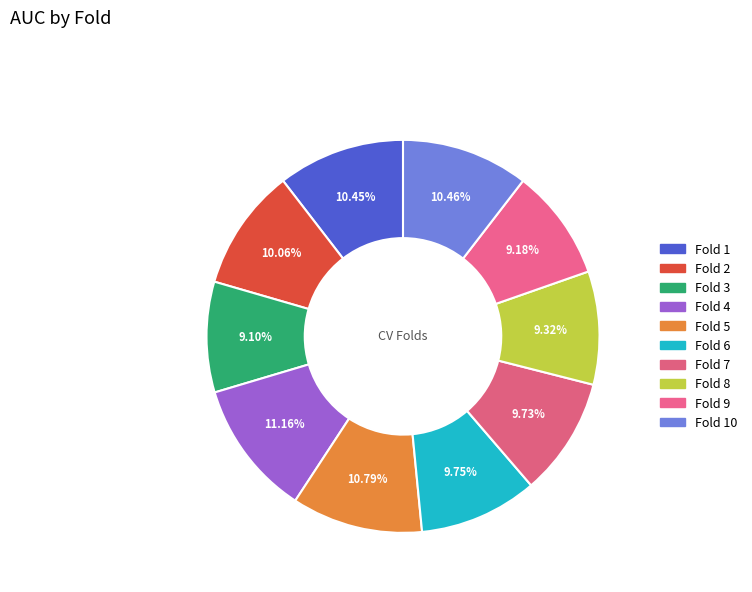

What is the smallest slice in the pie chart?

Fold 3